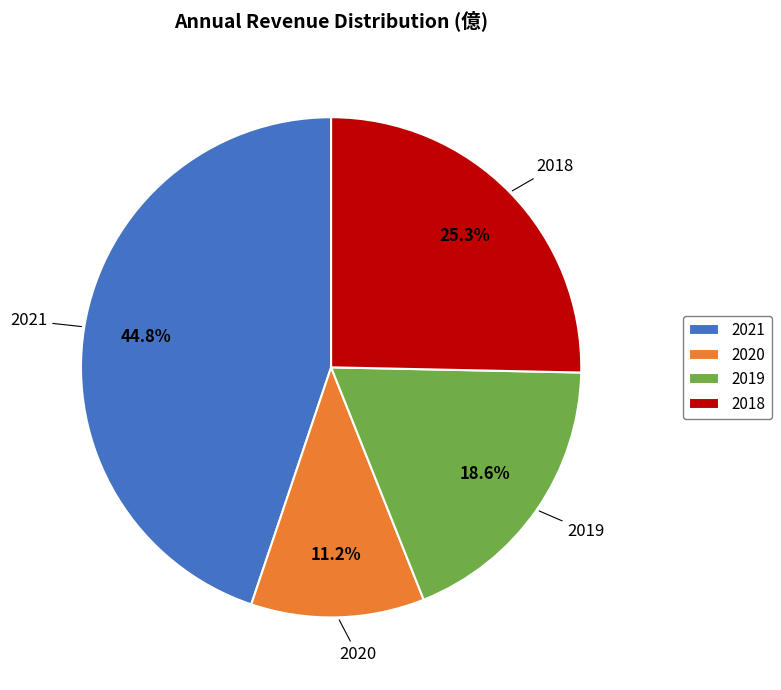

True or false: 2019 accounts for 19% of the total.

True